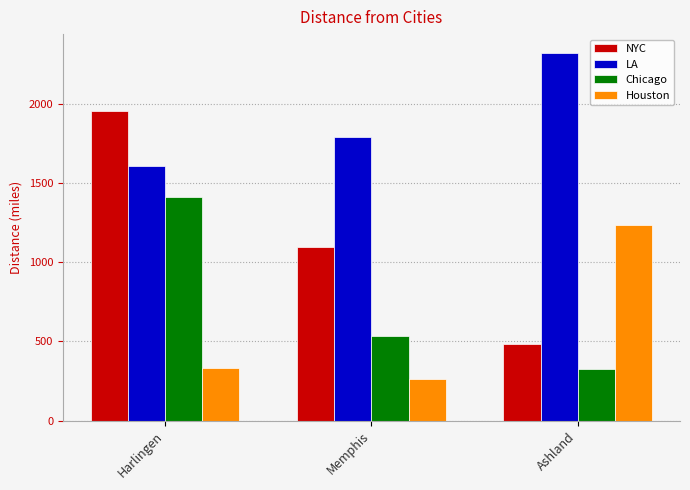

Count the LA values in the range 1606 to 2322.

3